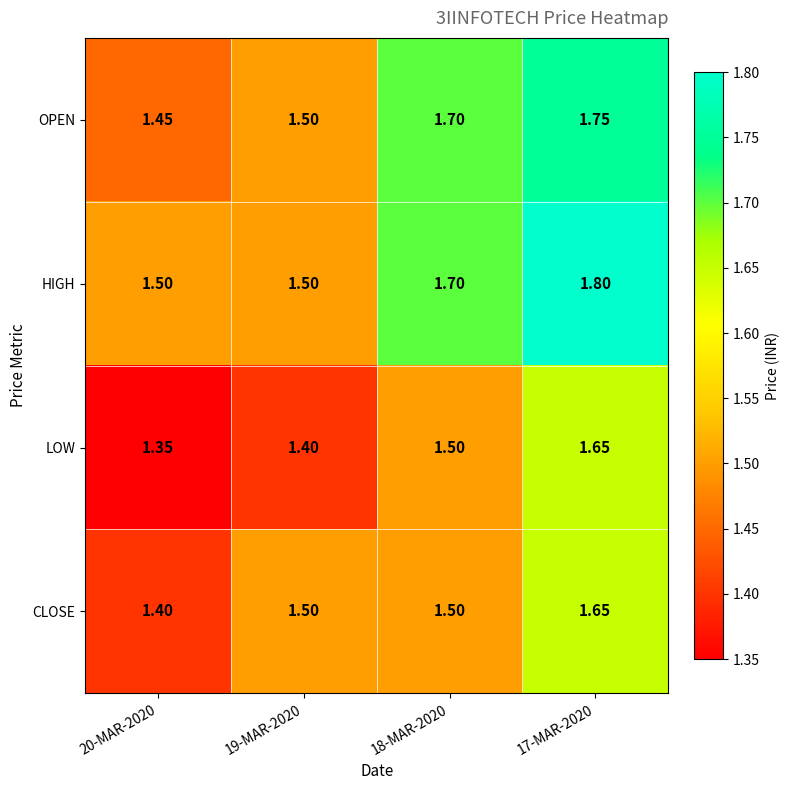

Which series has the largest total across all categories?

HIGH